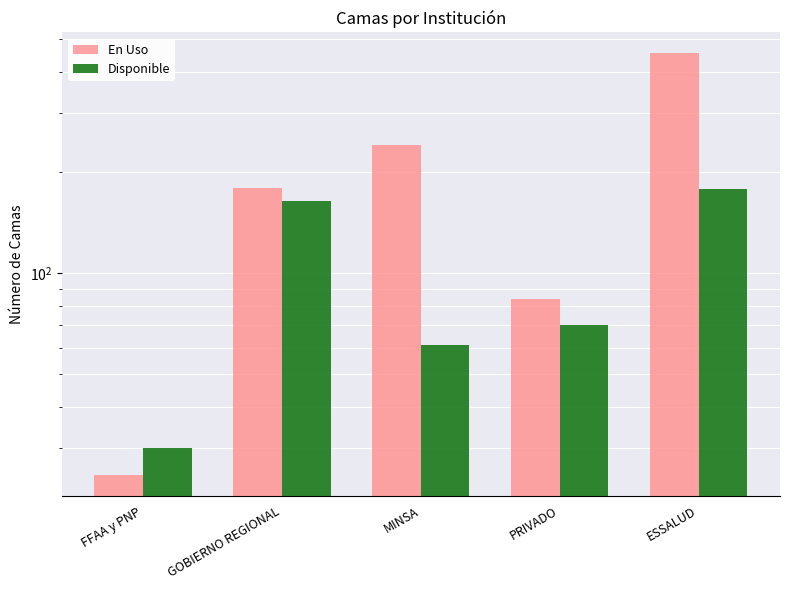

Which series has the largest range (max minus min)?

En Uso